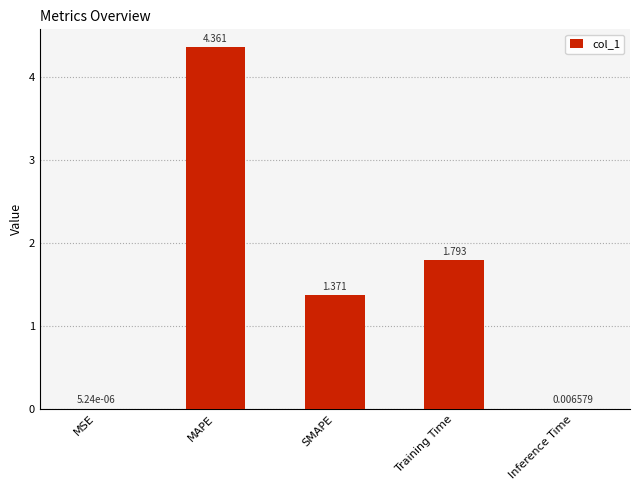

True or false: the data shows 2.0 at MAPE.

False